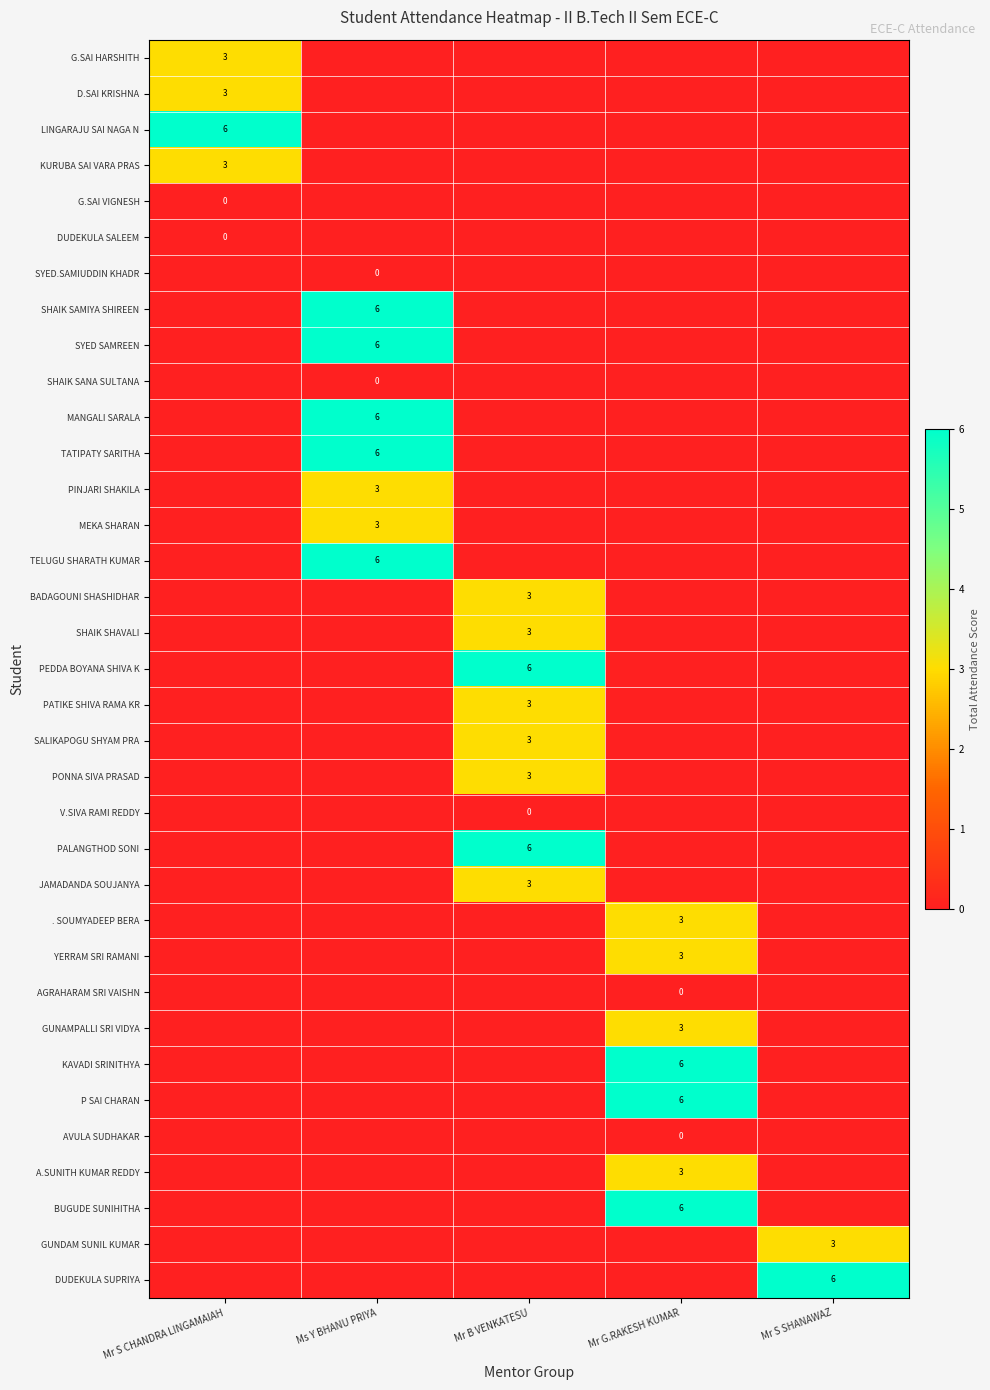

True or false: SYED SAMREEN has a value of 6 at Ms Y BHANU PRIYA.

True